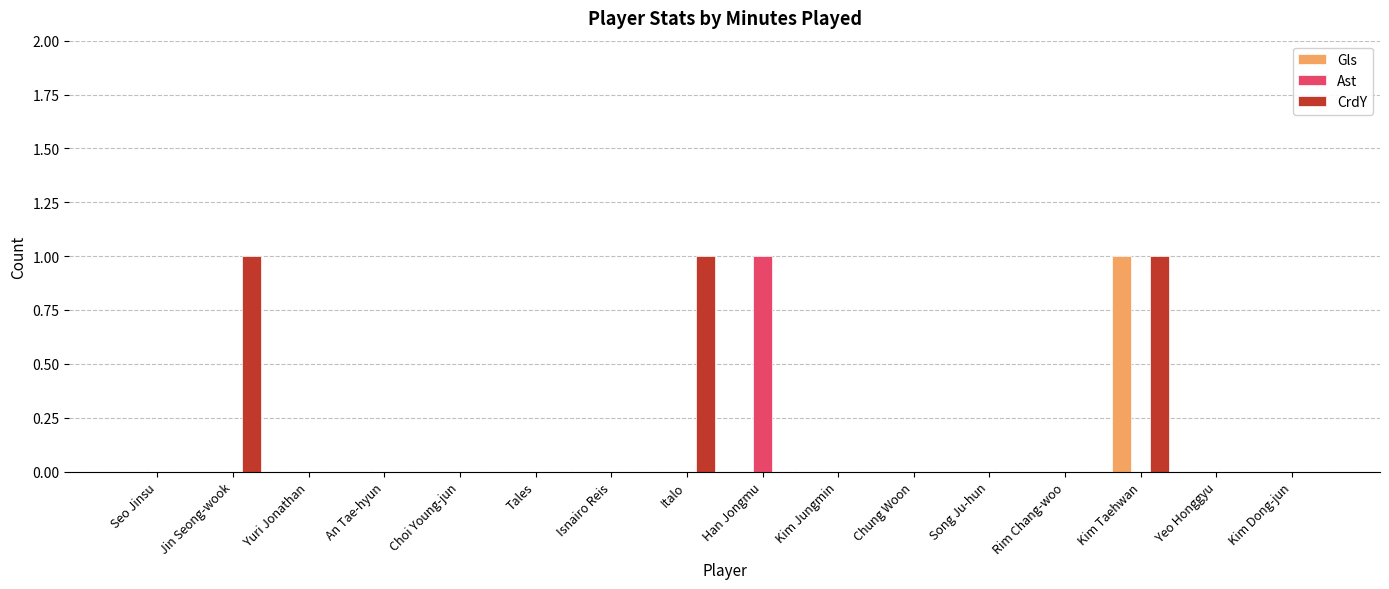

True or false: Gls has a value of 0 at Song Ju-hun.

True